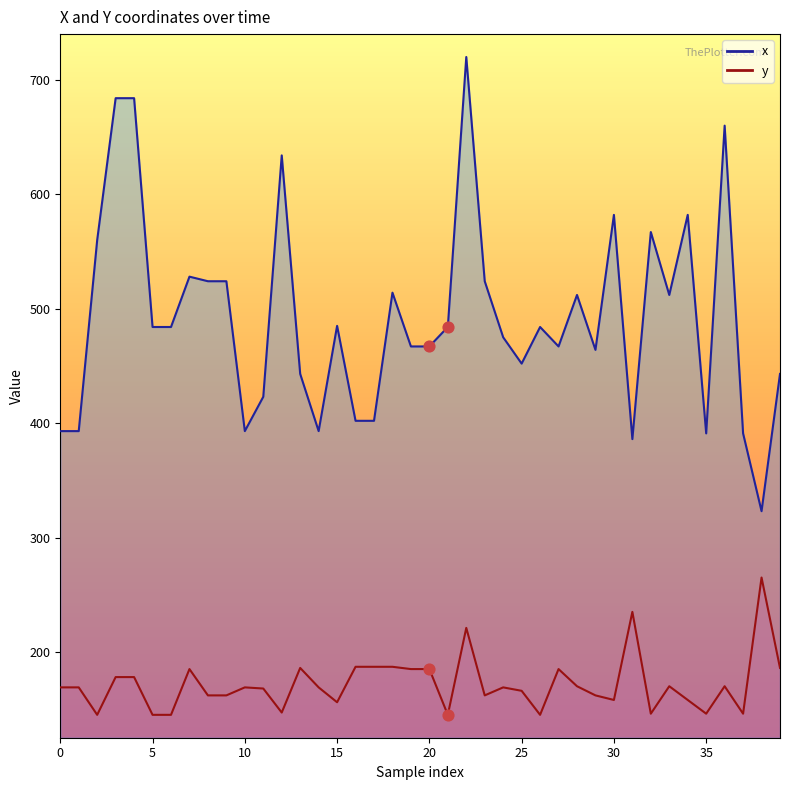

At which category is the sum across all series the highest?

22